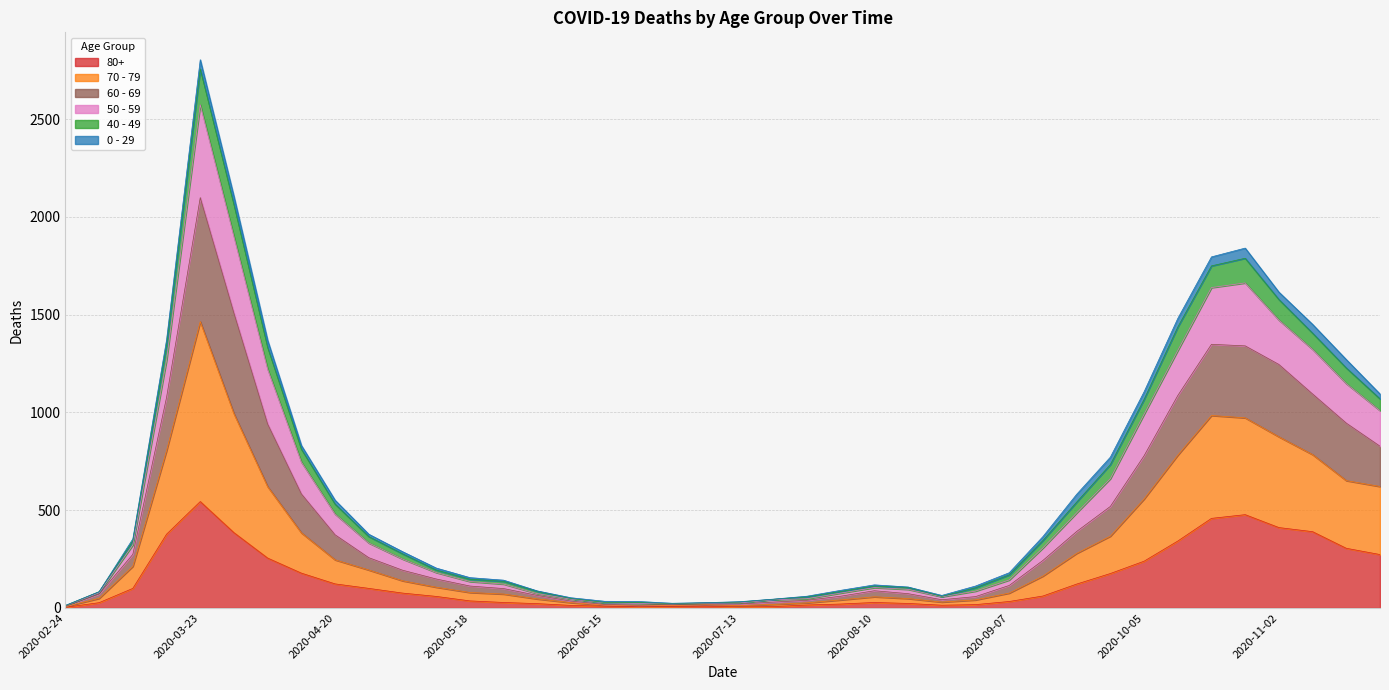

At how many categories does at least one series exceed 1500?

5